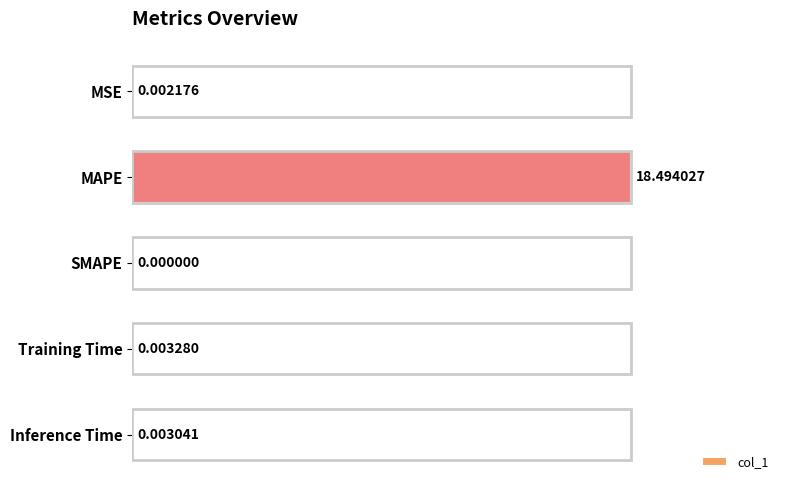

At which category does the chart reach its peak across all series?

MAPE